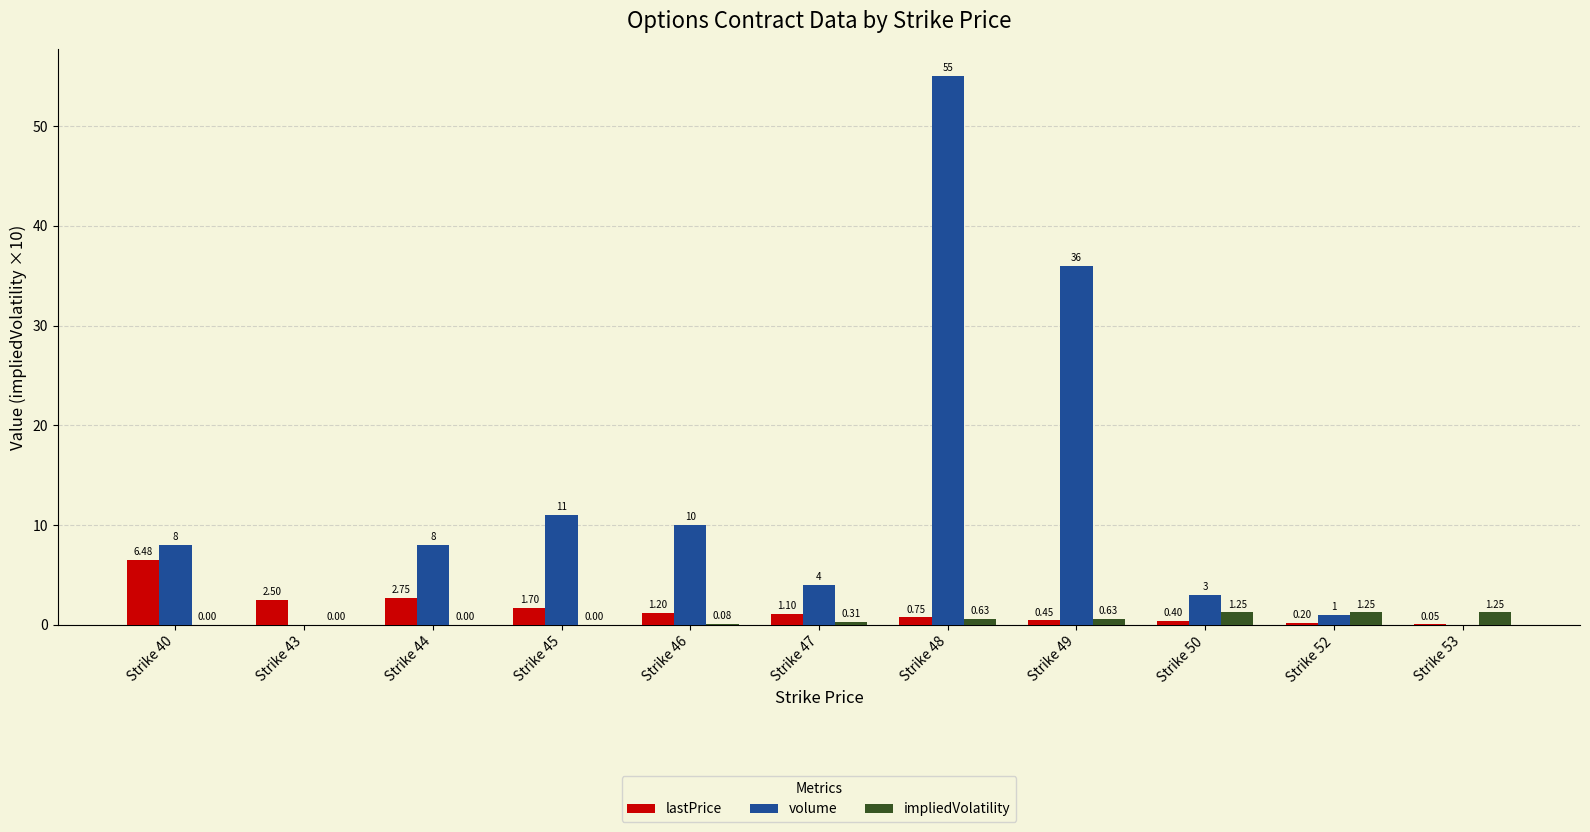

Between Strike 46 and Strike 52, which series saw the biggest shift?

volume